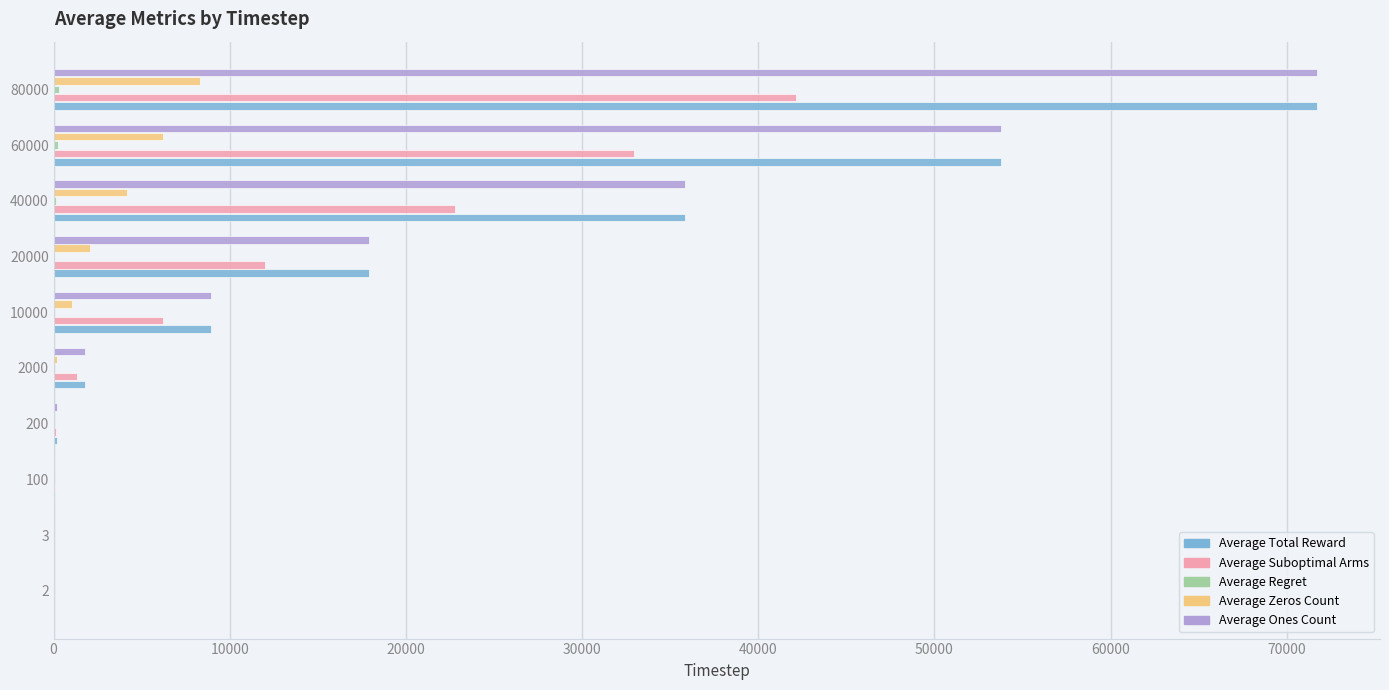

At which category is the sum across all series the highest?

80000